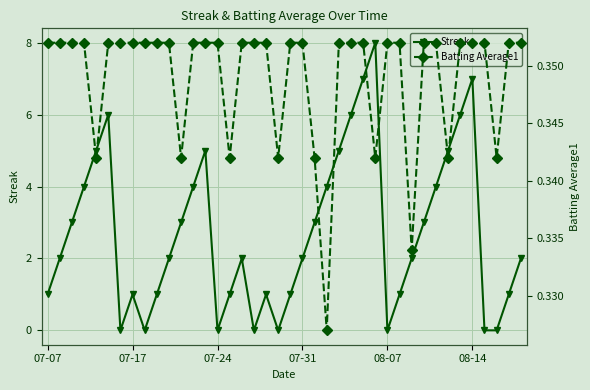

What is the highest value of the Streak series?

8